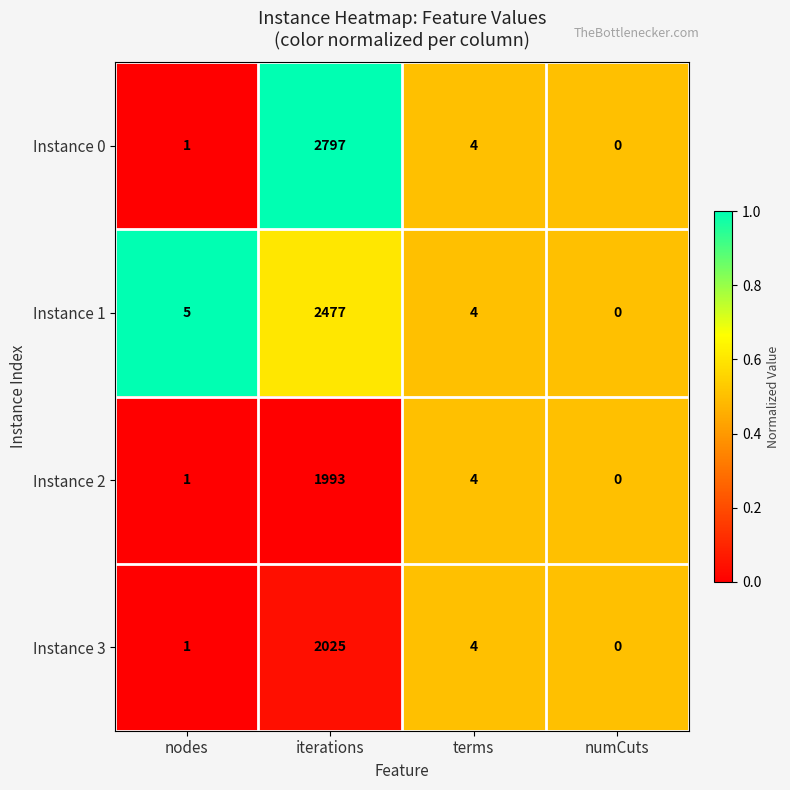

Is the value of Instance 2 at iterations greater than the value of Instance 0 at numCuts?

Yes